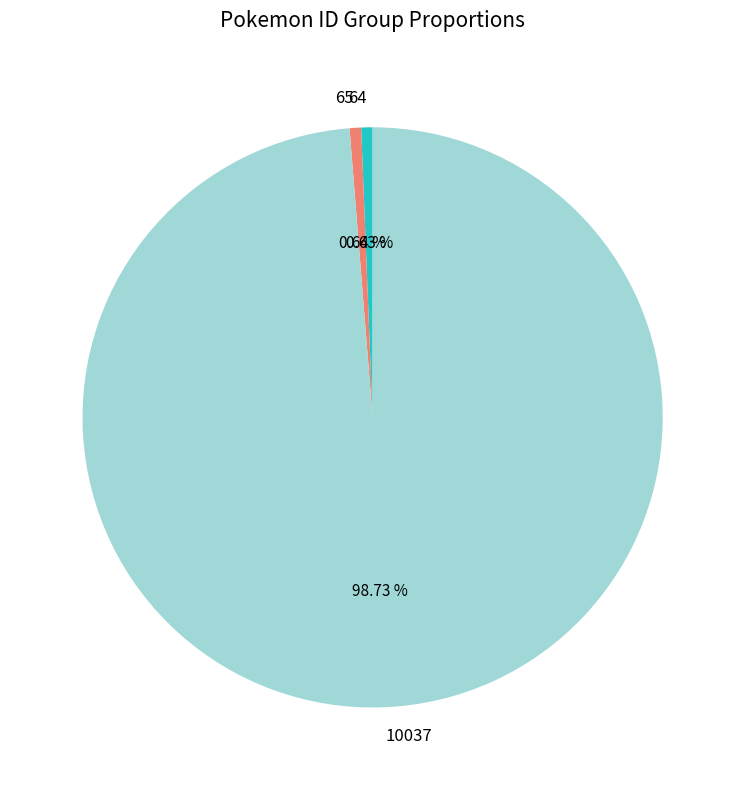

Is there any slice that represents more than half of the pie?

Yes